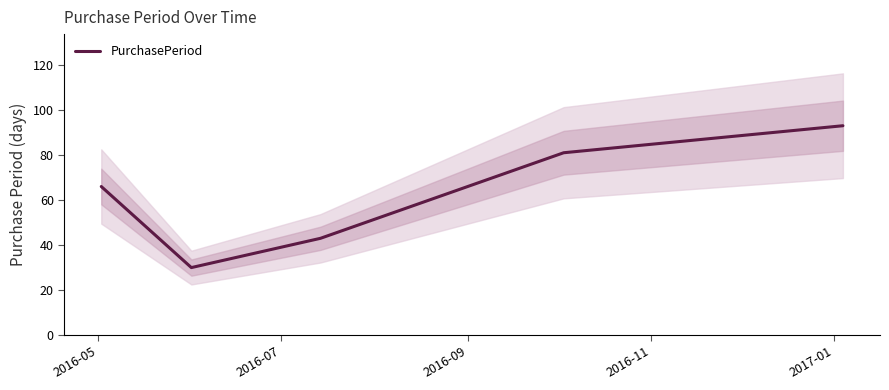

What is the value of the 2nd point from the left?

30